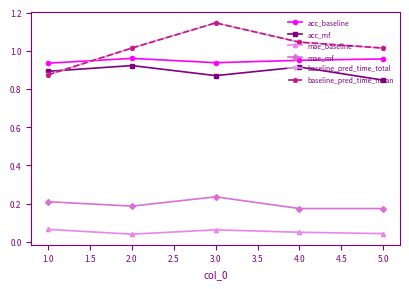

What is the average value of the acc_baseline series?

0.9